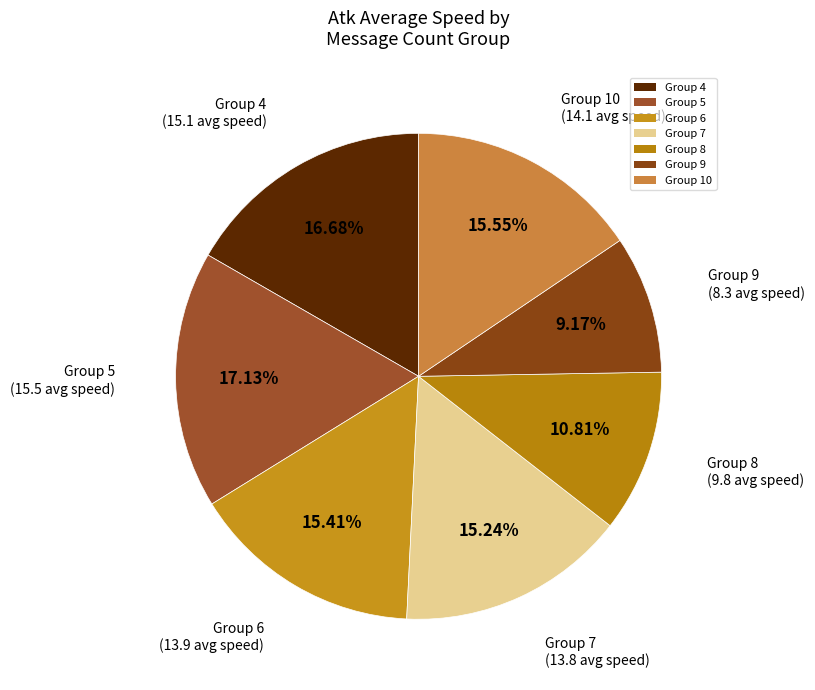

Approximately how many times larger is the value at Group 9 compared to Group 8?

0.8